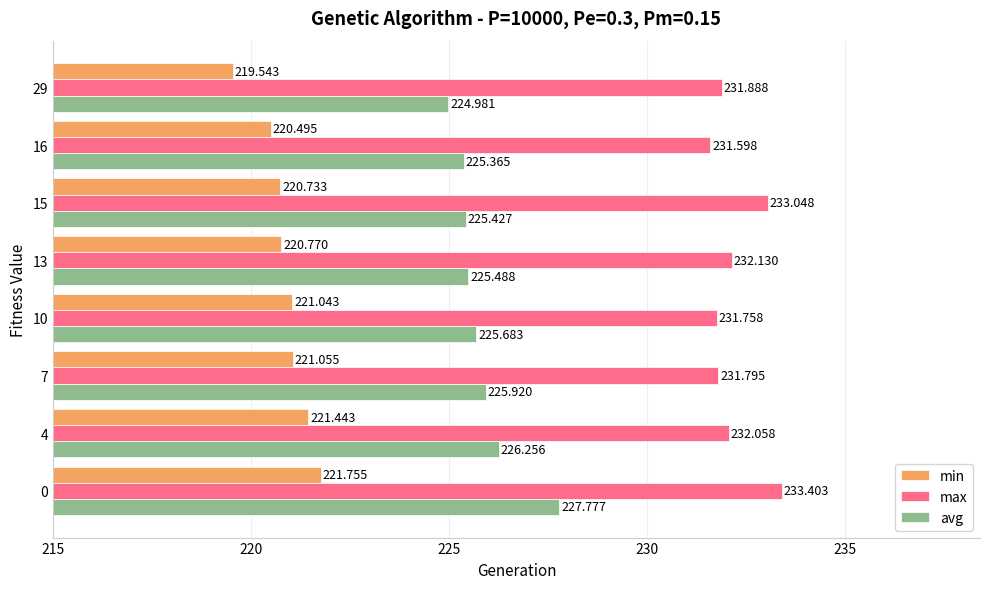

At how many categories does at least one series exceed 231?

8